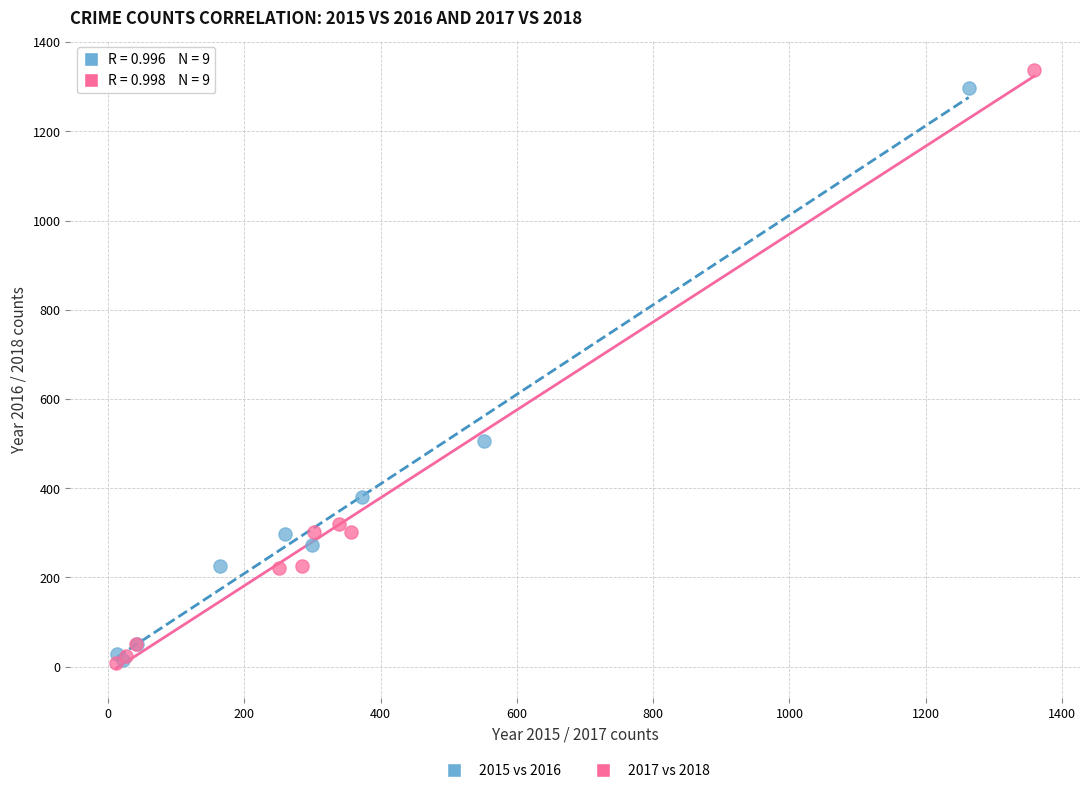

Which series contains the highest Y value?

2017 vs 2018